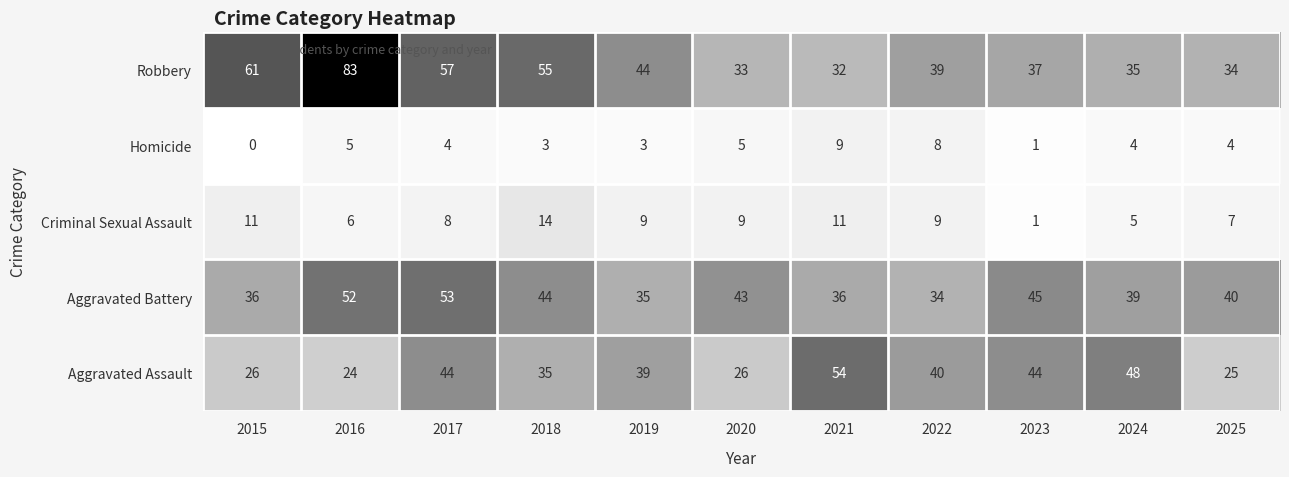

At which category is the sum across all series the highest?

2016